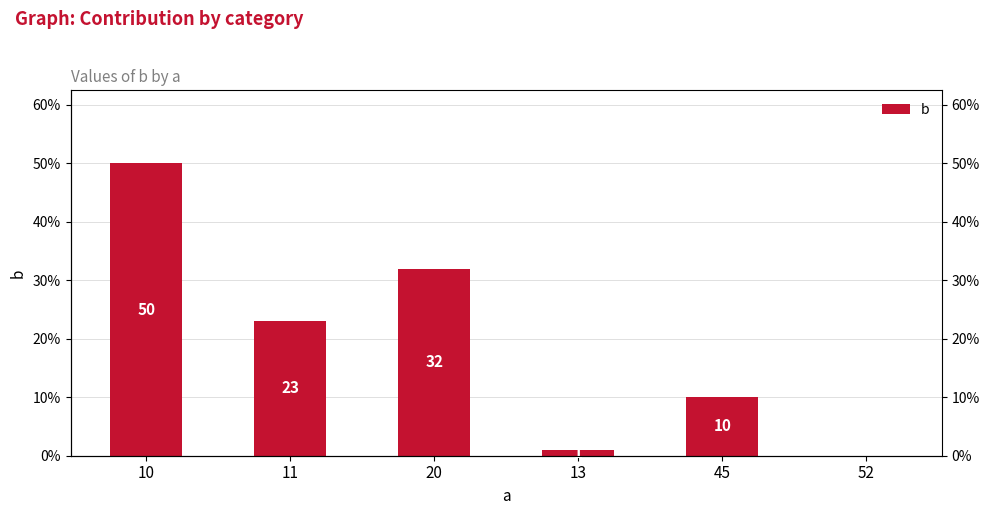

Is it true that the value at 13 is 1?

True